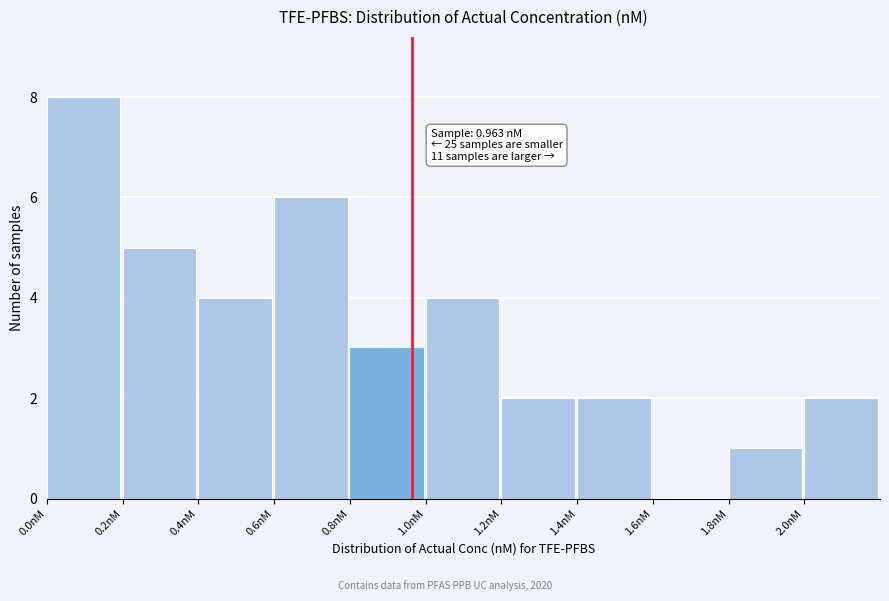

Which range on the x-axis has the tallest bar?

0.0 to 0.2